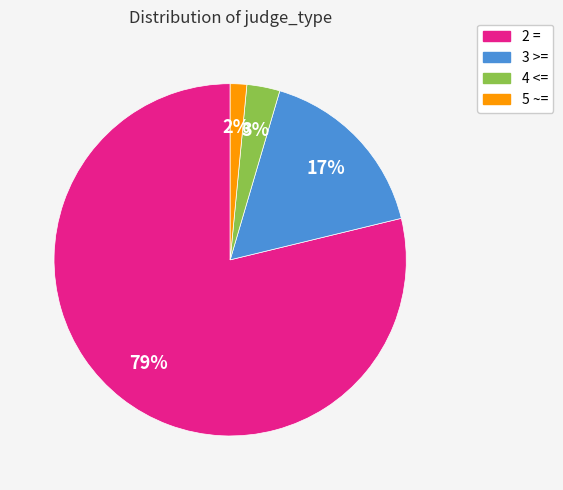

Does any single category account for the majority?

Yes